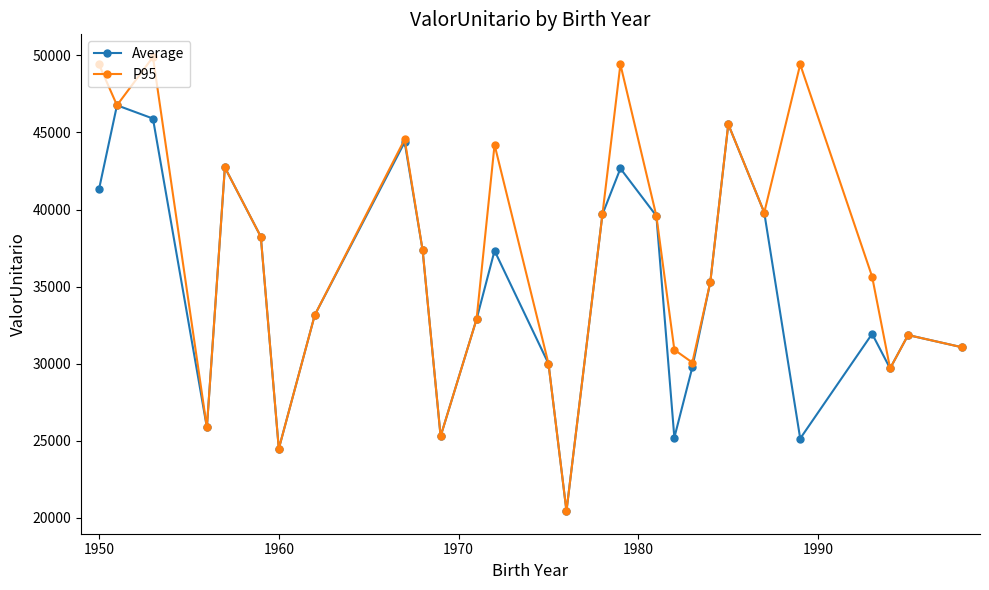

How many interior local peaks does the P95 series have?

8